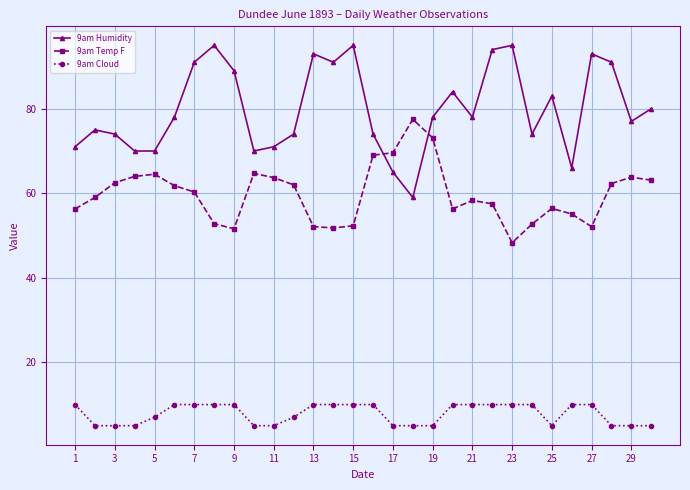

True or false: 9am Cloud and 9am Temp F cross at least once.

False